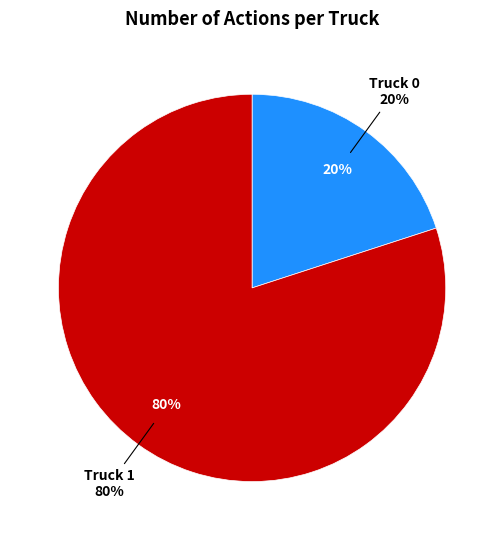

Is it true that Truck 0 is 20% of the pie?

True